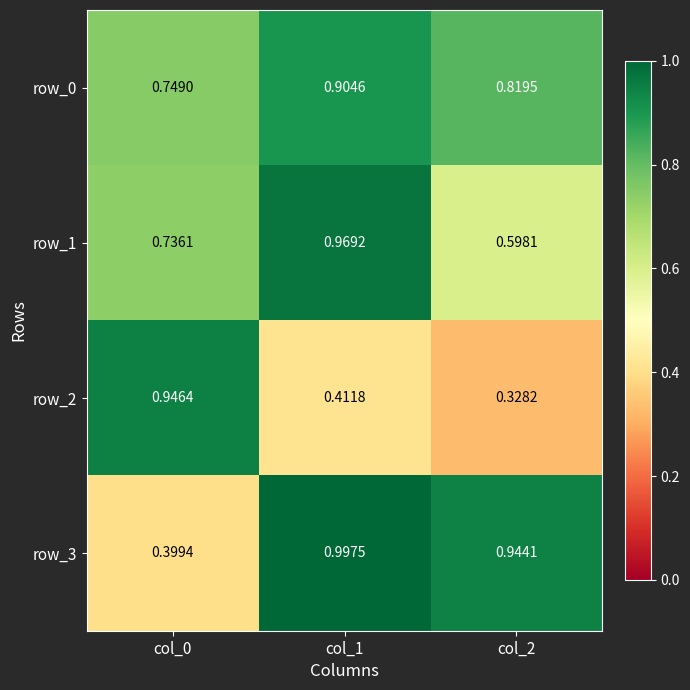

Is the value of row_1 at col_1 greater than the value of row_2 at col_0?

Yes